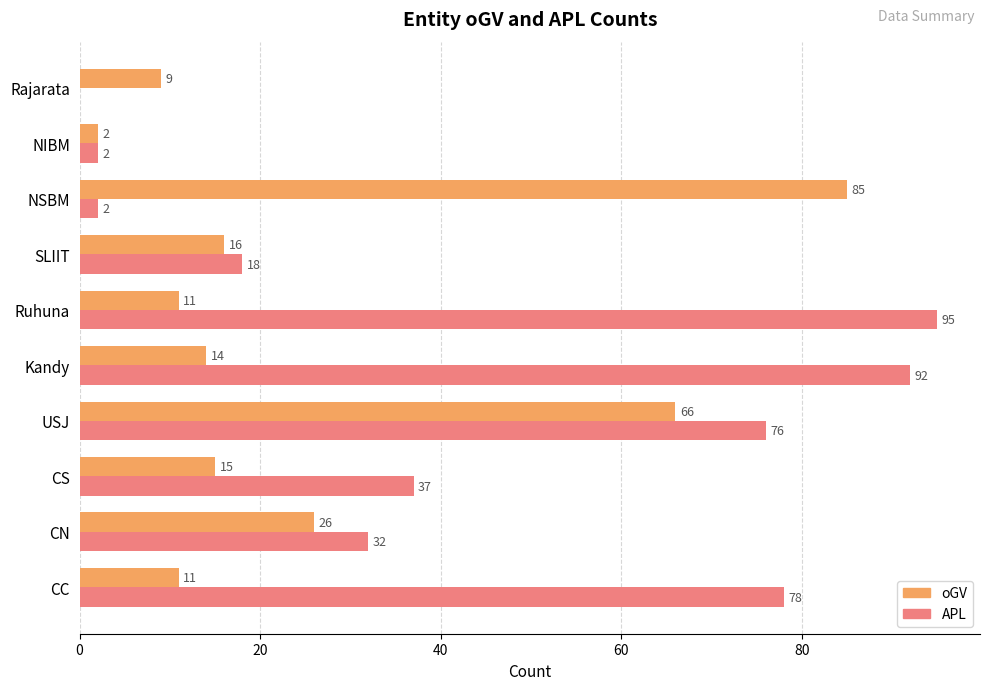

How many values in APL are above zero?

9